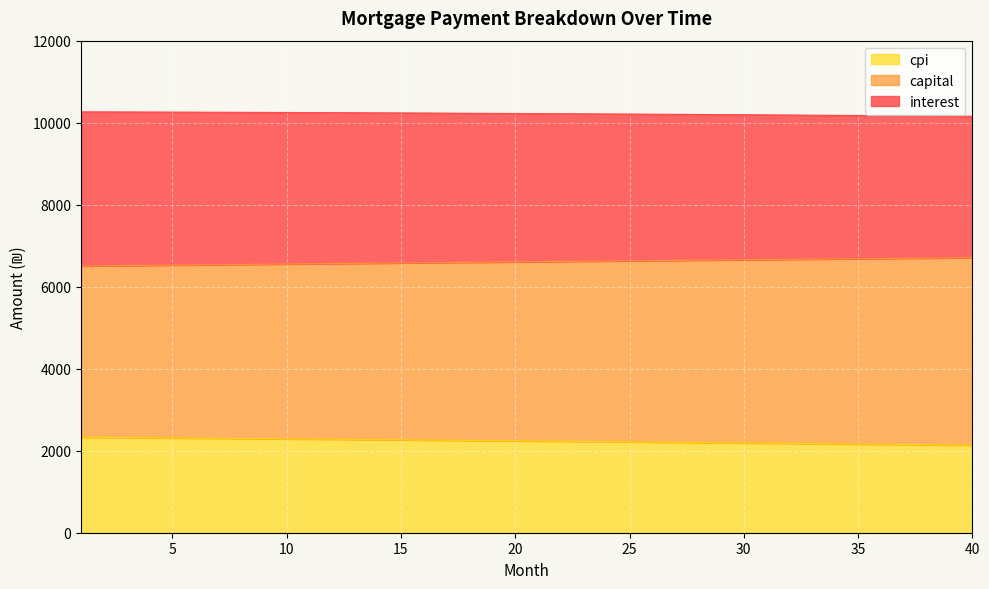

Does the chart display data point markers on the line(s)?

No